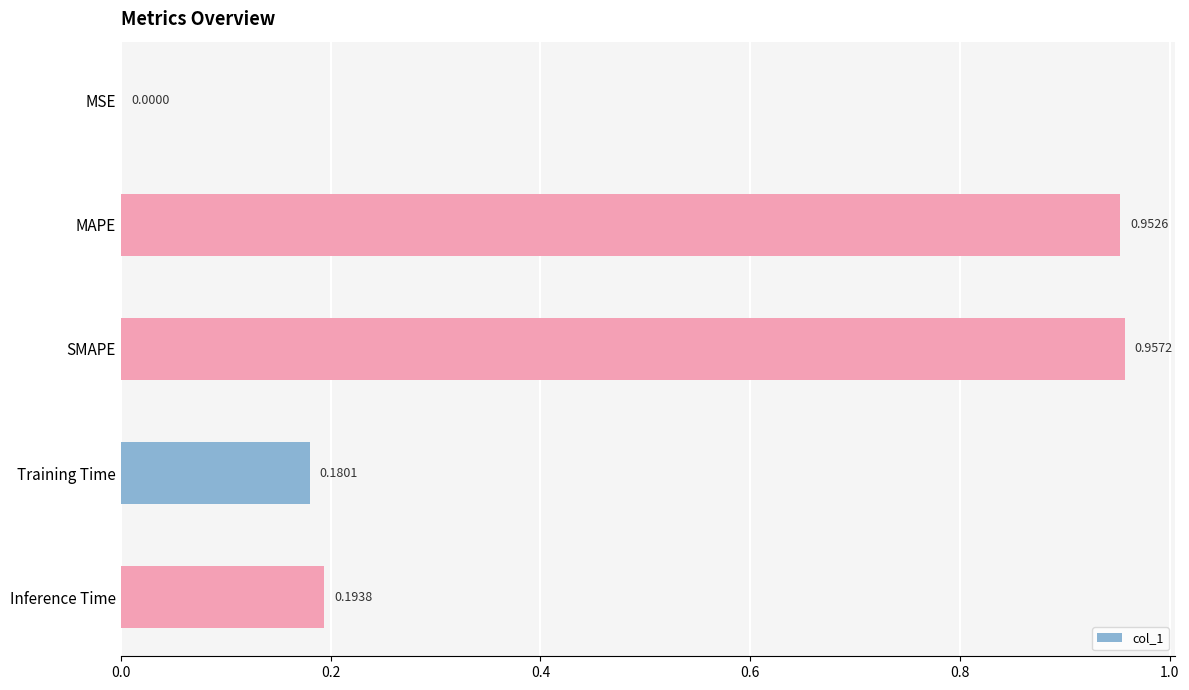

At which label is the value closest to 0?

MSE